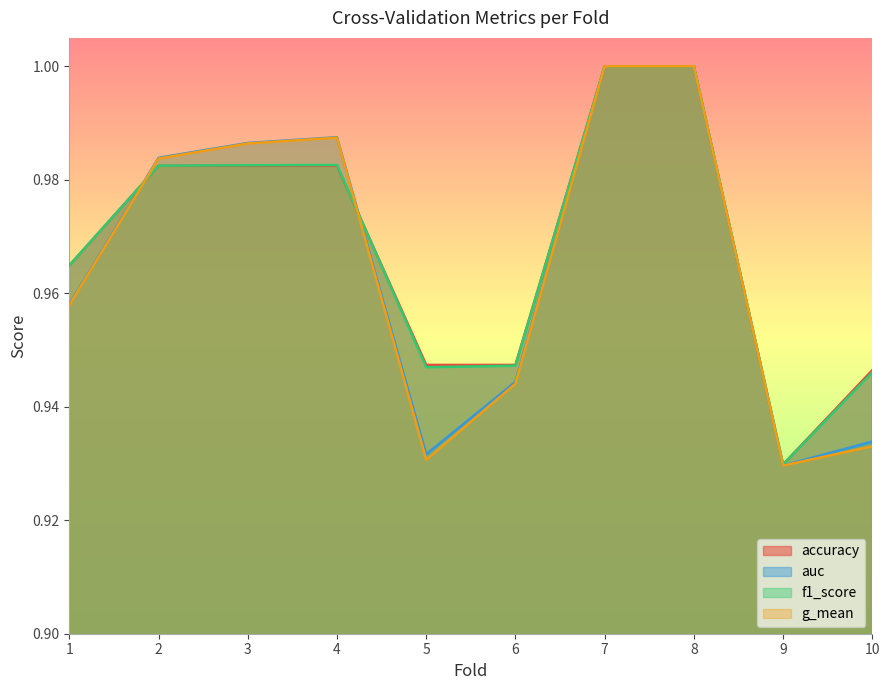

Between which two adjacent categories do g_mean and f1_score first intersect?

1 and 2